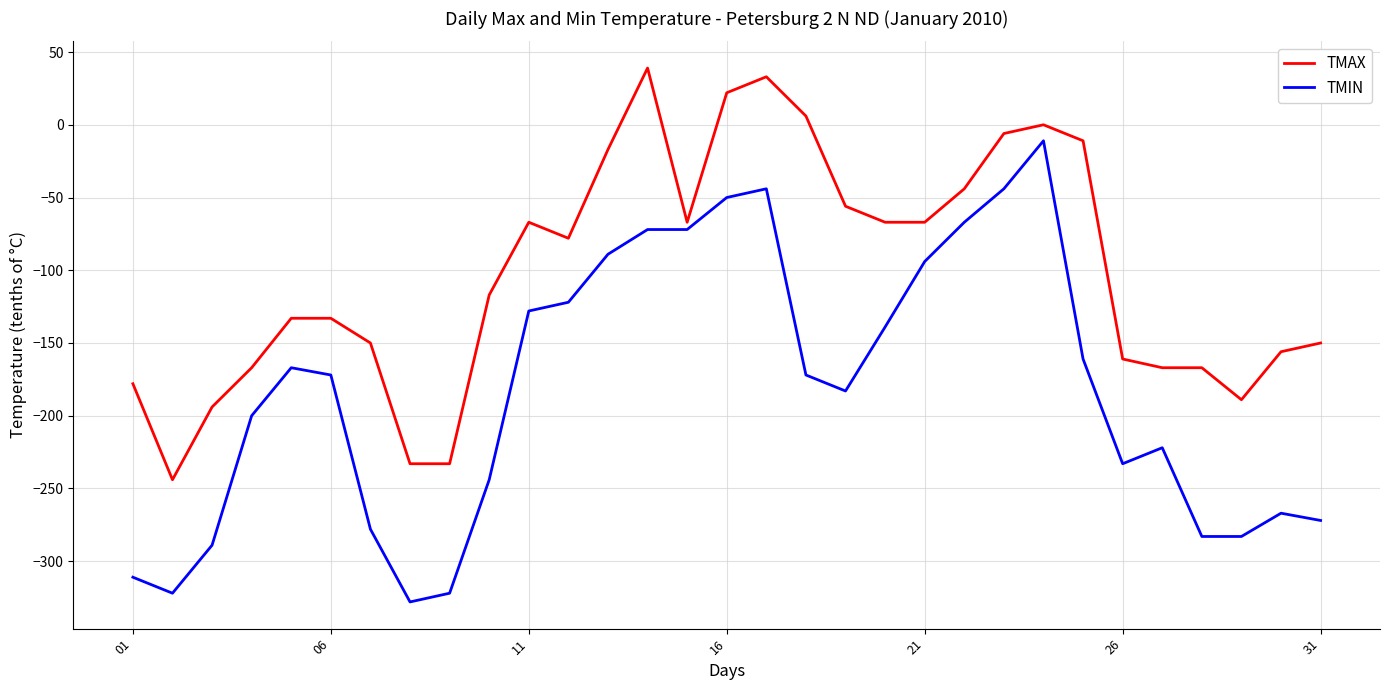

What is the smallest value displayed?

-328